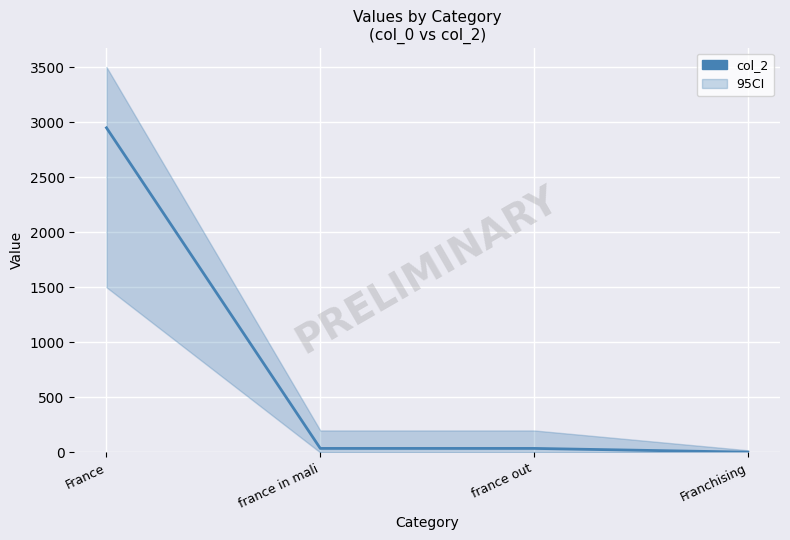

What is the sum of all values?

3025